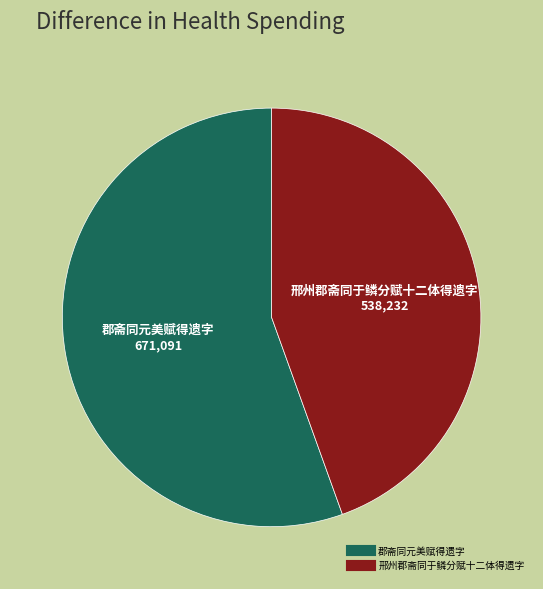

True or false: 邢州郡斋同于鳞分赋十二体得遗字 accounts for 56% of the total.

False